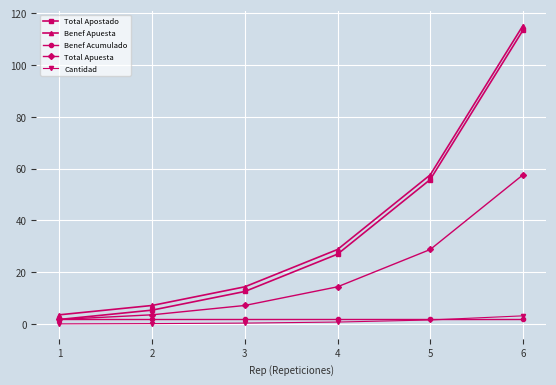

List the labels in order of Benef Apuesta value, largest first.

6, 5, 4, 3, 2, 1